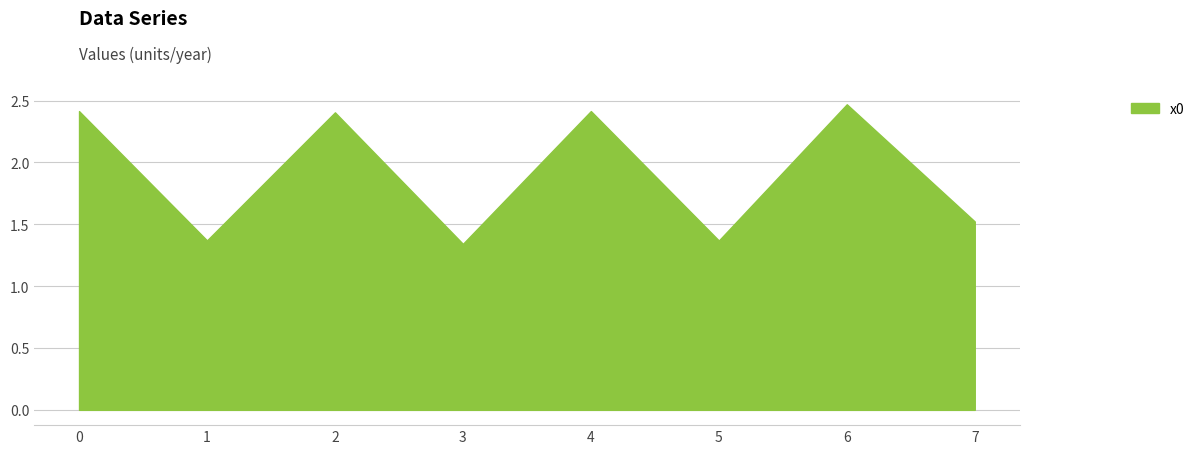

How many interior local peaks (higher than both neighbors) does the data have?

3